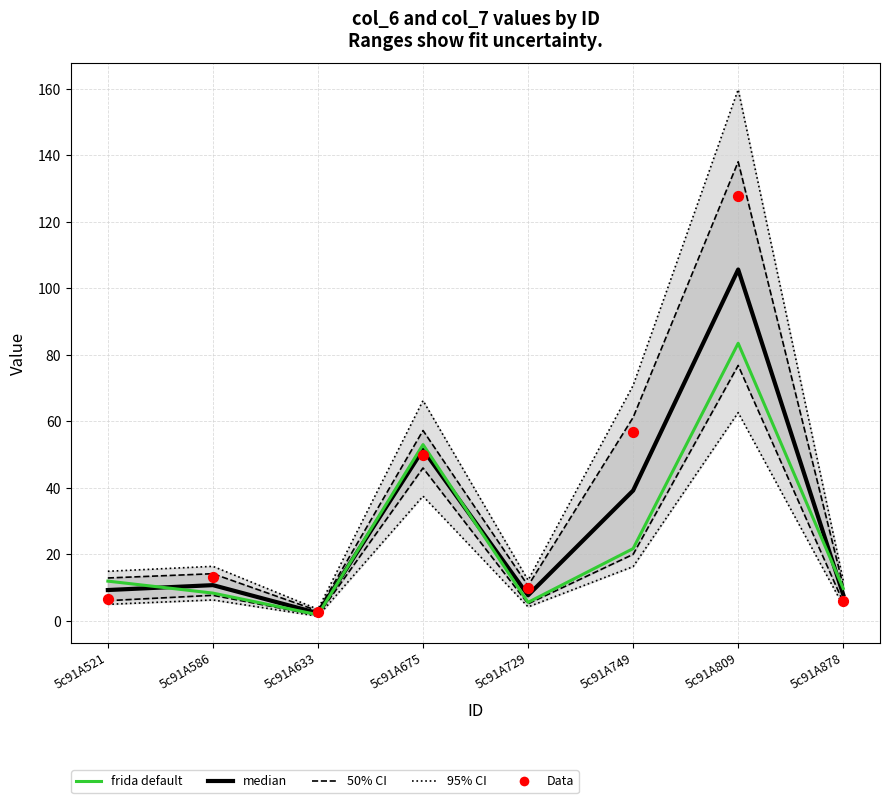

Which series has the largest total across all categories?

95% CI